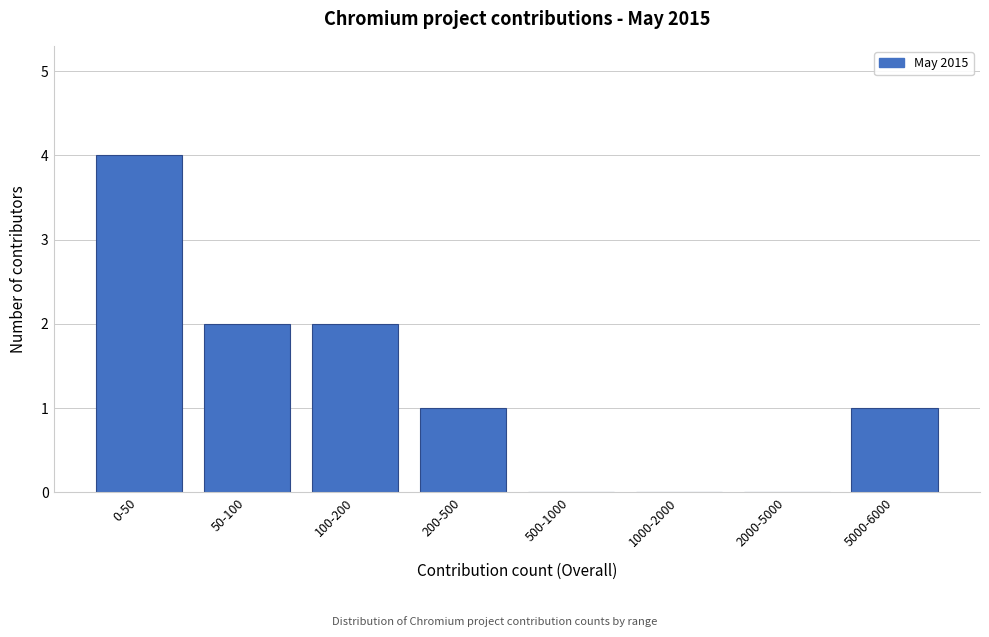

Reading left to right, what are all the values shown in this chart?

0-50=4	50-100=2	100-200=2	200-500=1	500-1000=0	1000-2000=0	2000-5000=0	5000-6000=1